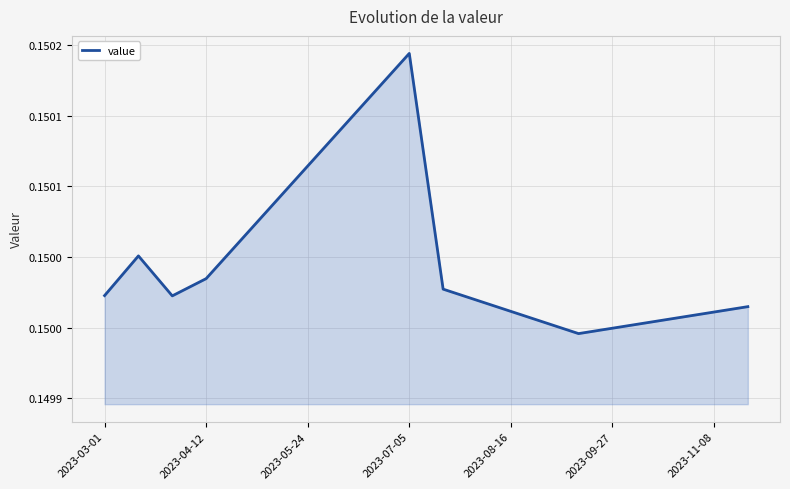

Is this an area chart (filled region under the line)?

Yes